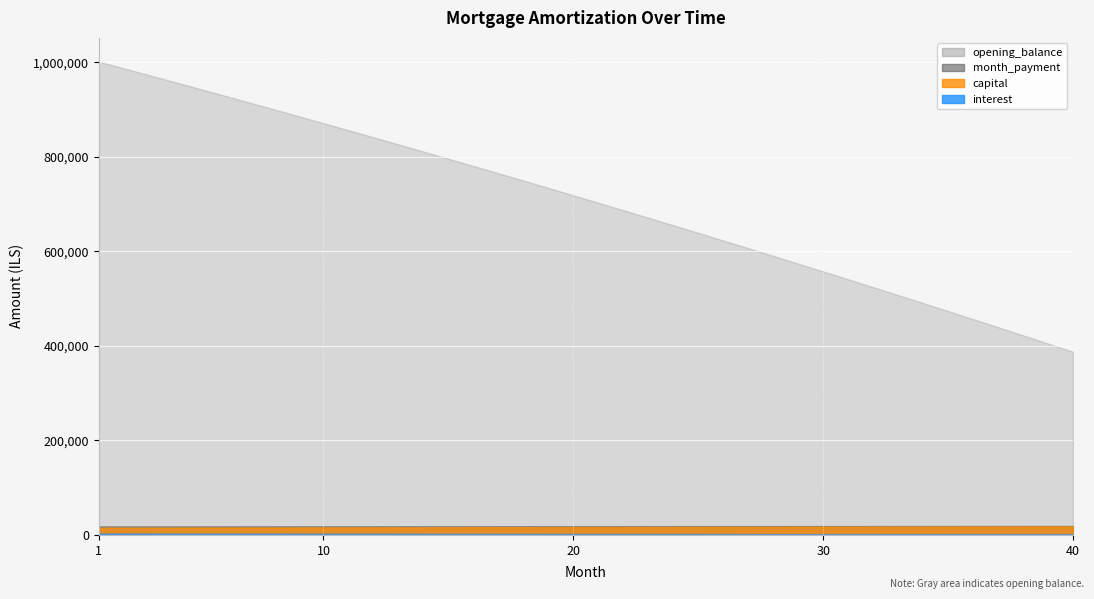

Is it true that capital equals 3944.8 at 5?

False